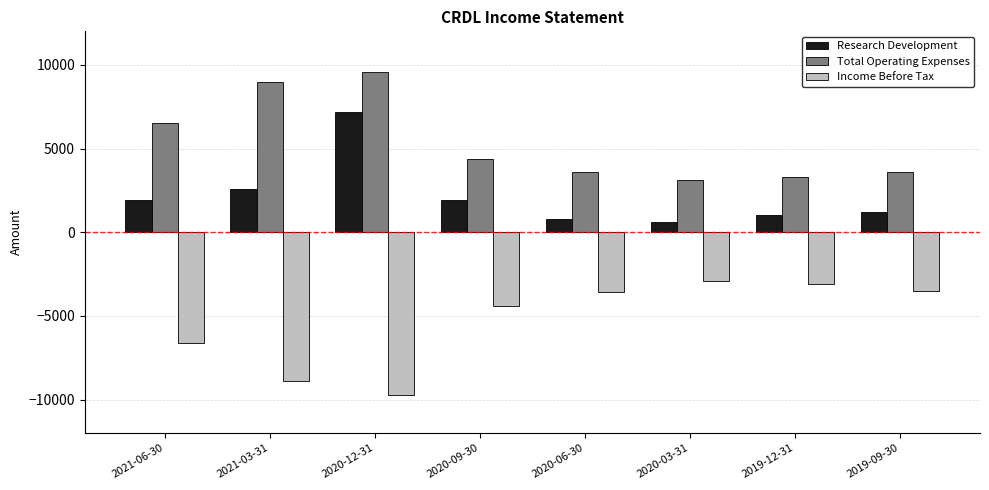

What position from the right is 2021-06-30?

8